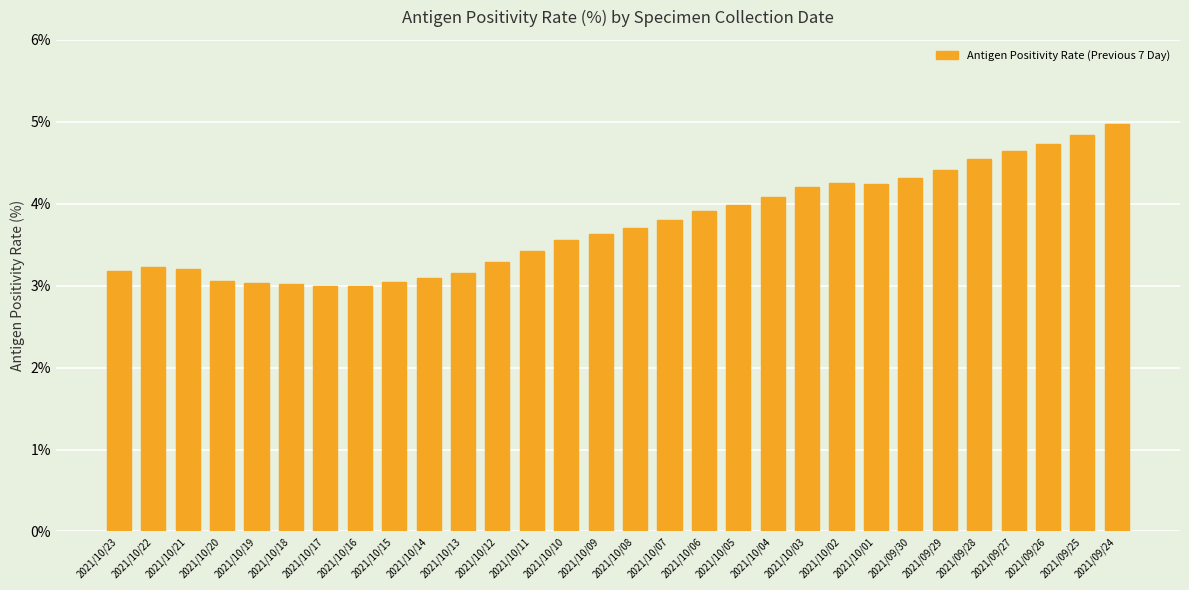

What is the label of the 30th bar from the left?

2021/09/24